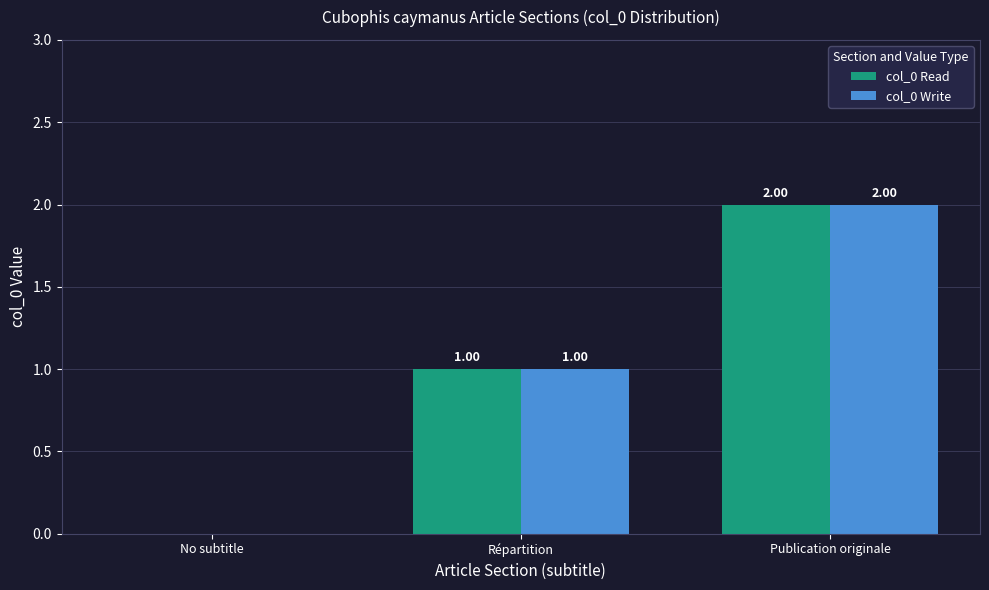

What is the sum of all col_0 Read values?

3